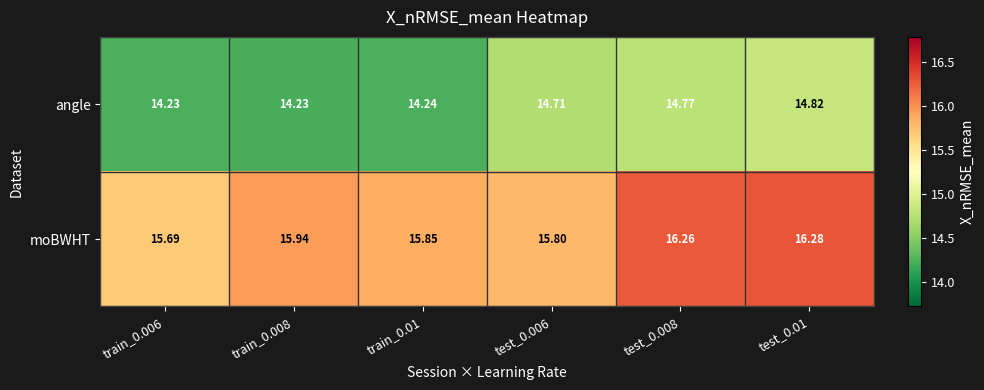

List the series in order of their overall mean, highest first.

moBWHT, angle